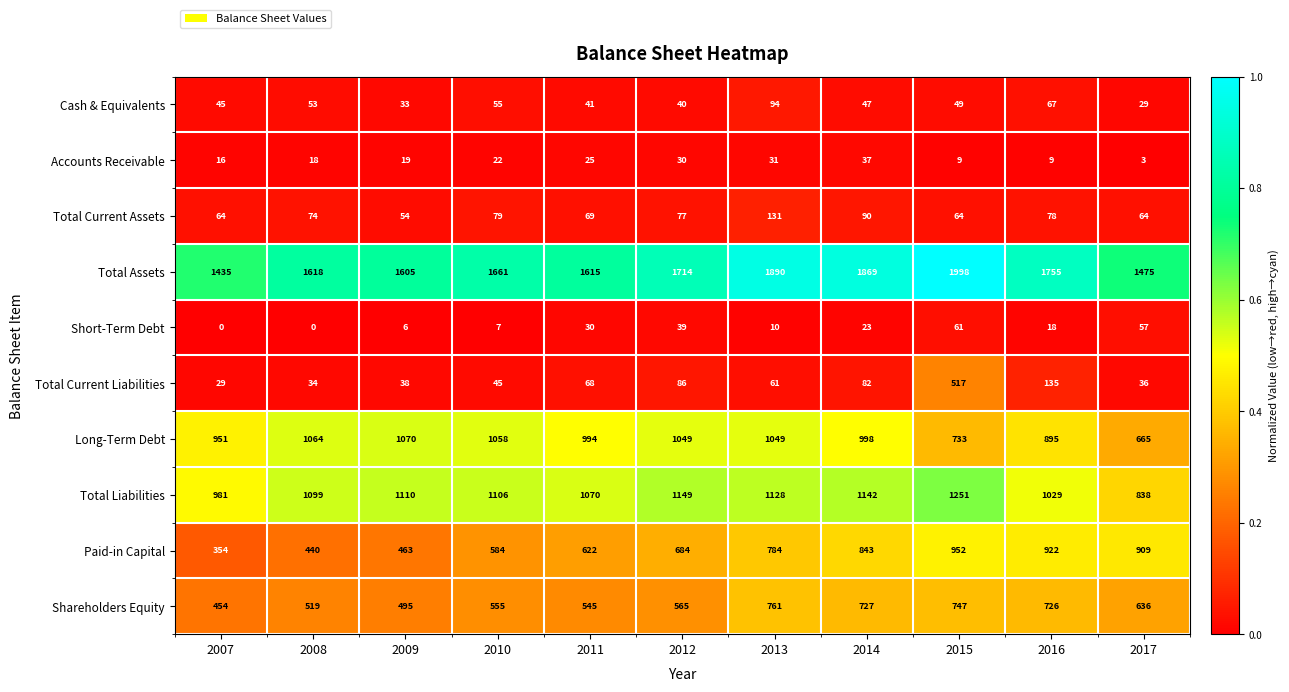

Which category has the highest value in the Paid-in Capital series?

2015